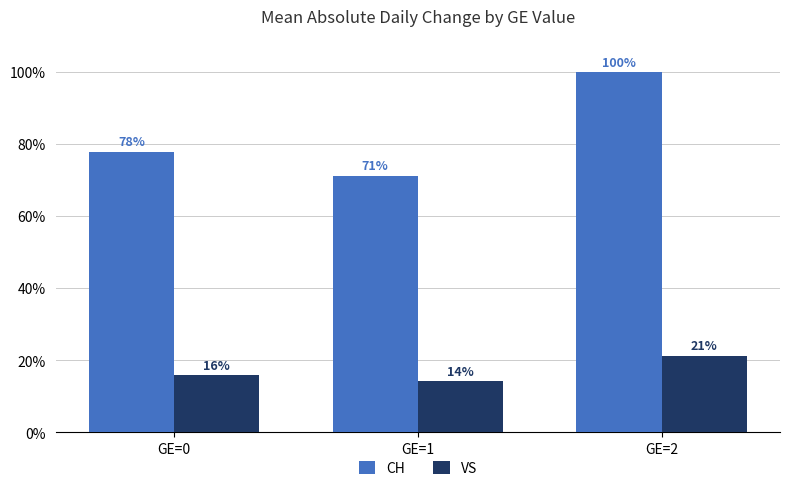

Which series has the largest total across all categories?

CH